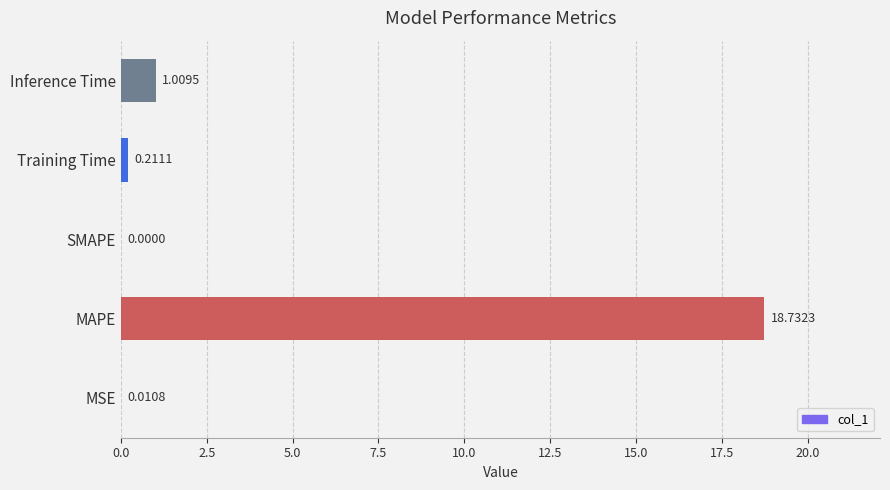

What is the sum of the values at Inference Time and MAPE?

19.7